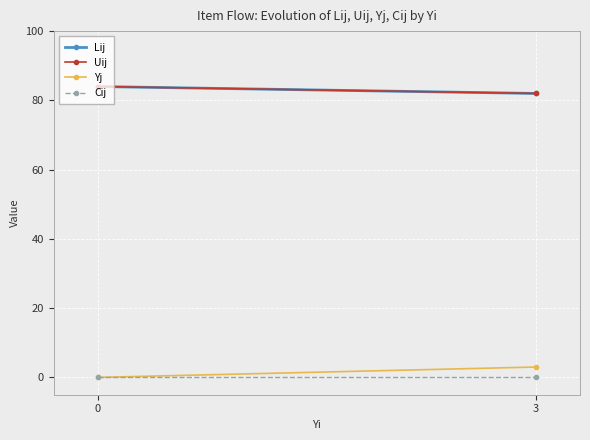

How many lines are shown in the chart?

4